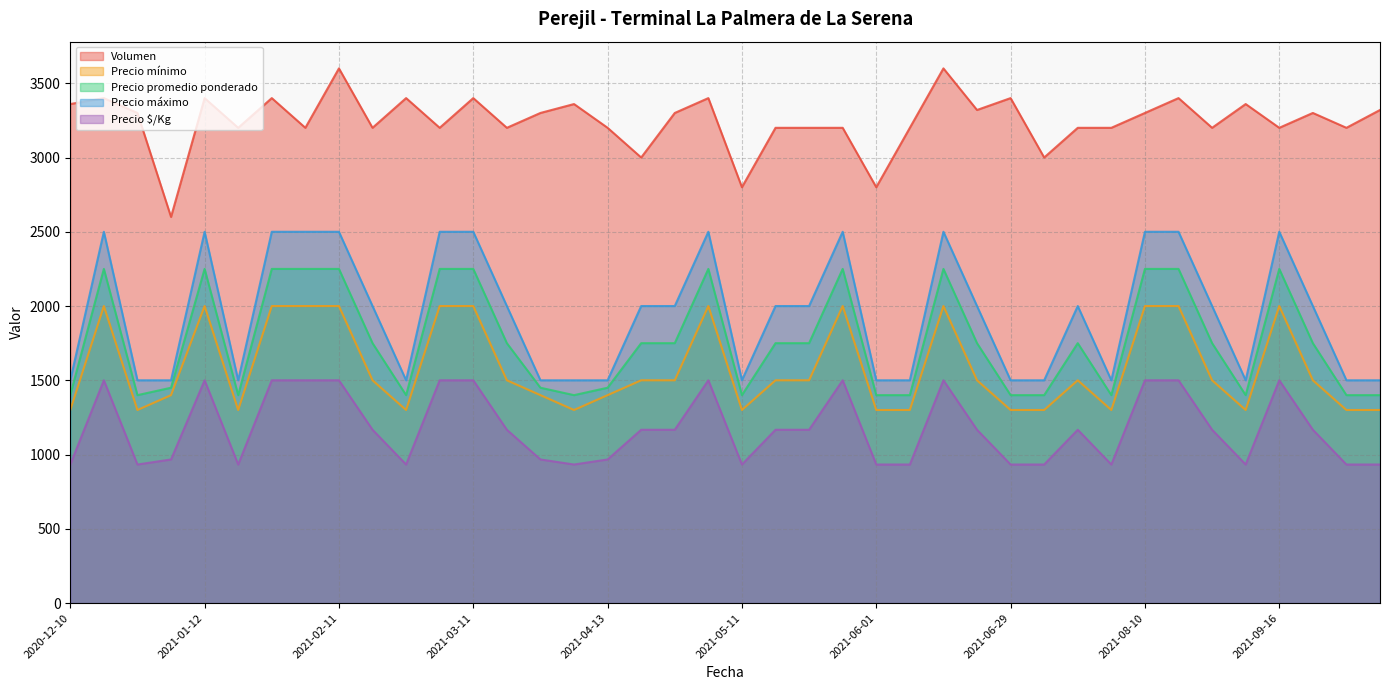

What is the label of the 32nd point from the right?

2021-02-11